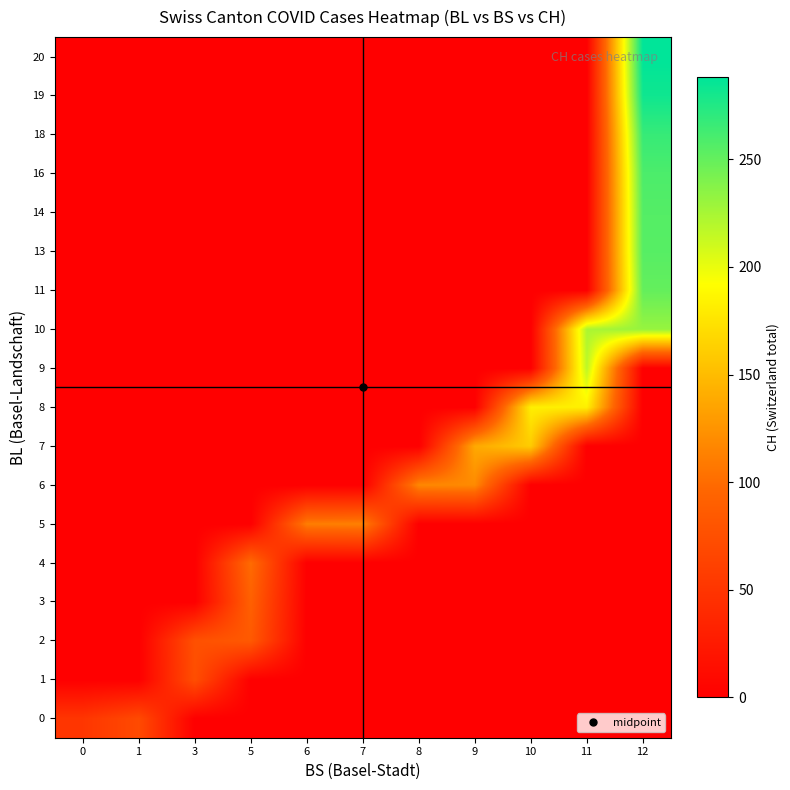

What is the total value across all series at 3?

150